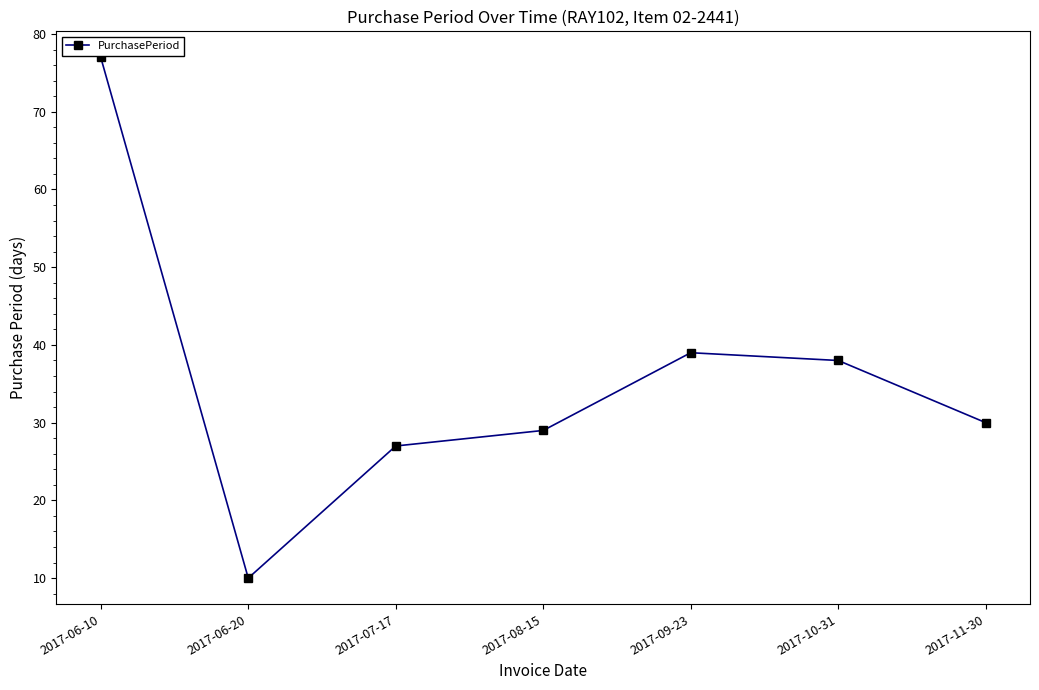

How many data points does each series have?

7